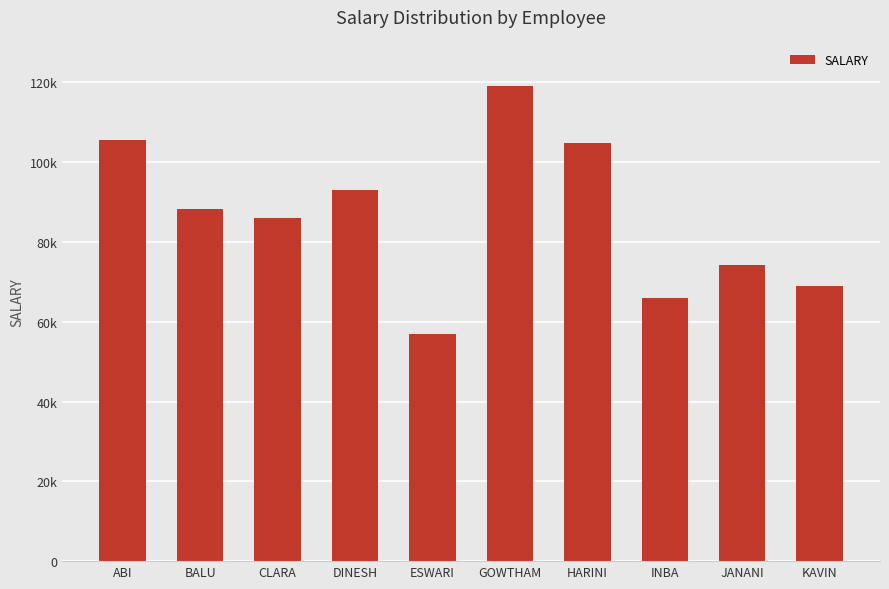

Reading left to right, transcribe all the data shown in this chart.

ABI=105468.7	BALU=88360.8	CLARA=85879.2	DINESH=93128.3	ESWARI=57002.0	GOWTHAM=118976.2	HARINI=104802.6	INBA=66017.2	JANANI=74279.0	KAVIN=68980.5